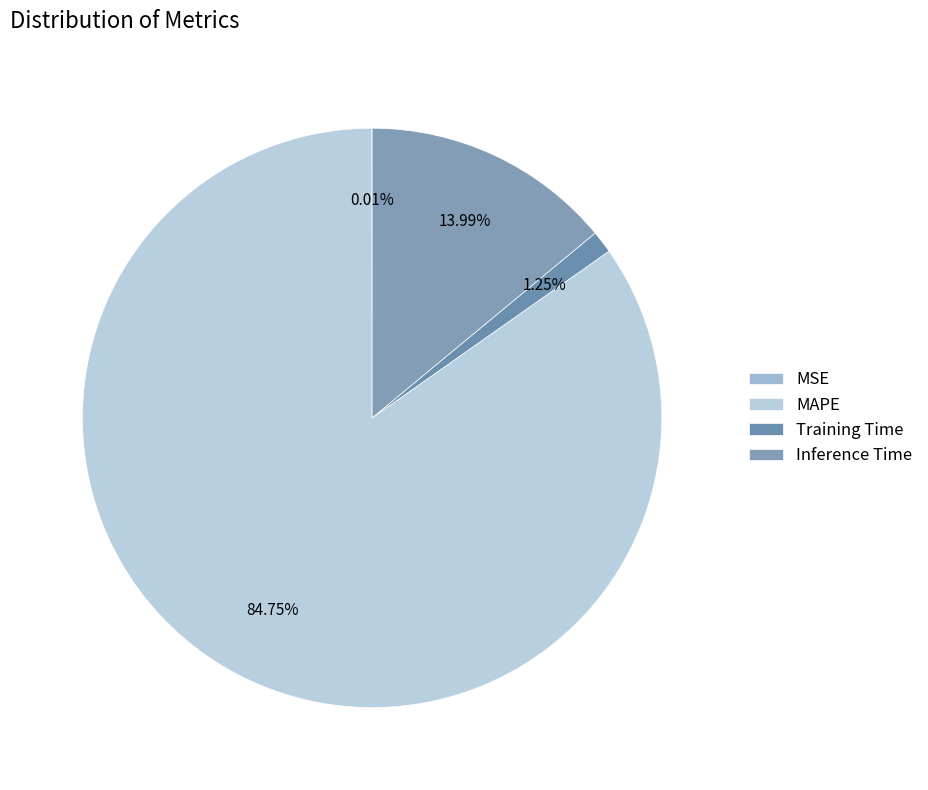

Between MSE and MAPE, which is larger?

MAPE